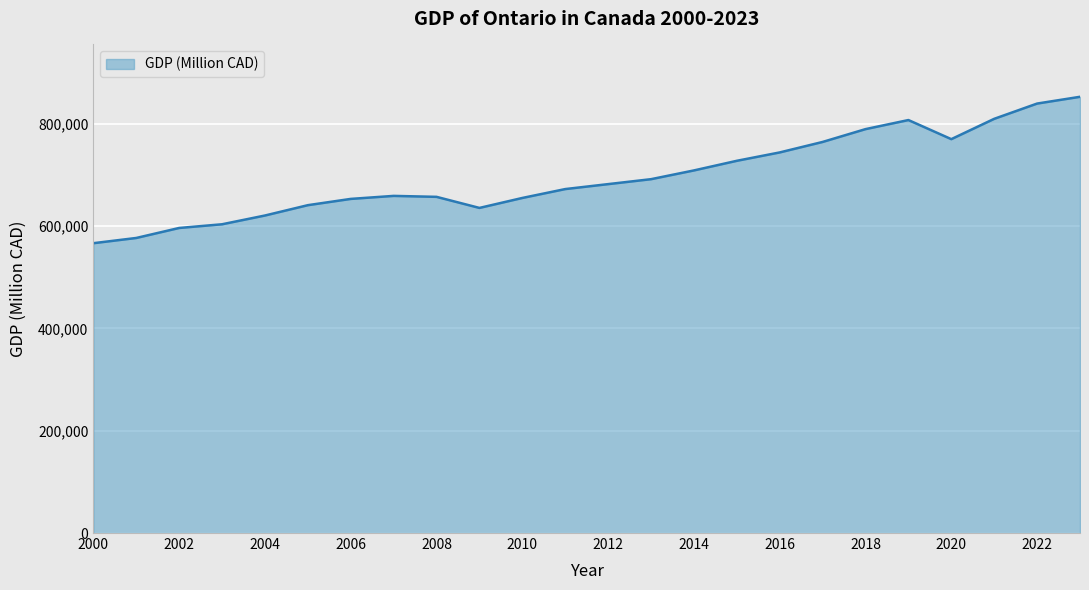

What is the maximum value shown in the chart?

852729.2